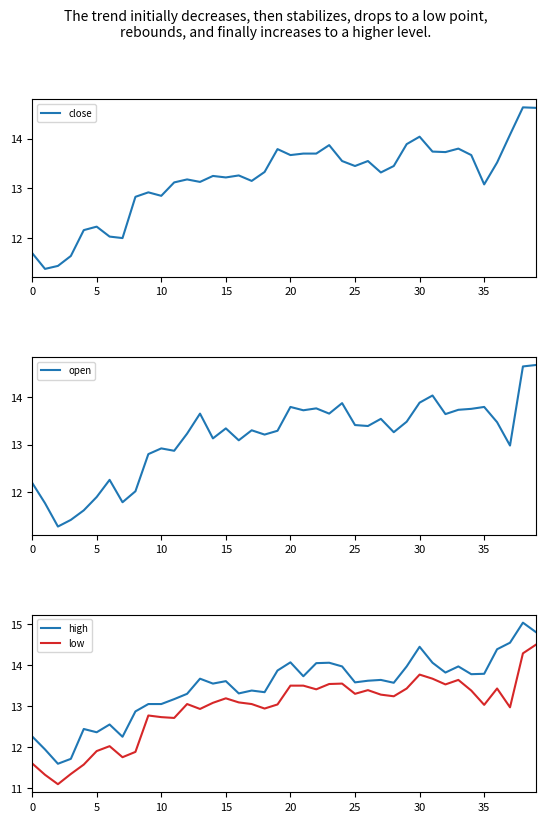

What is the minimum value for open?

11.3